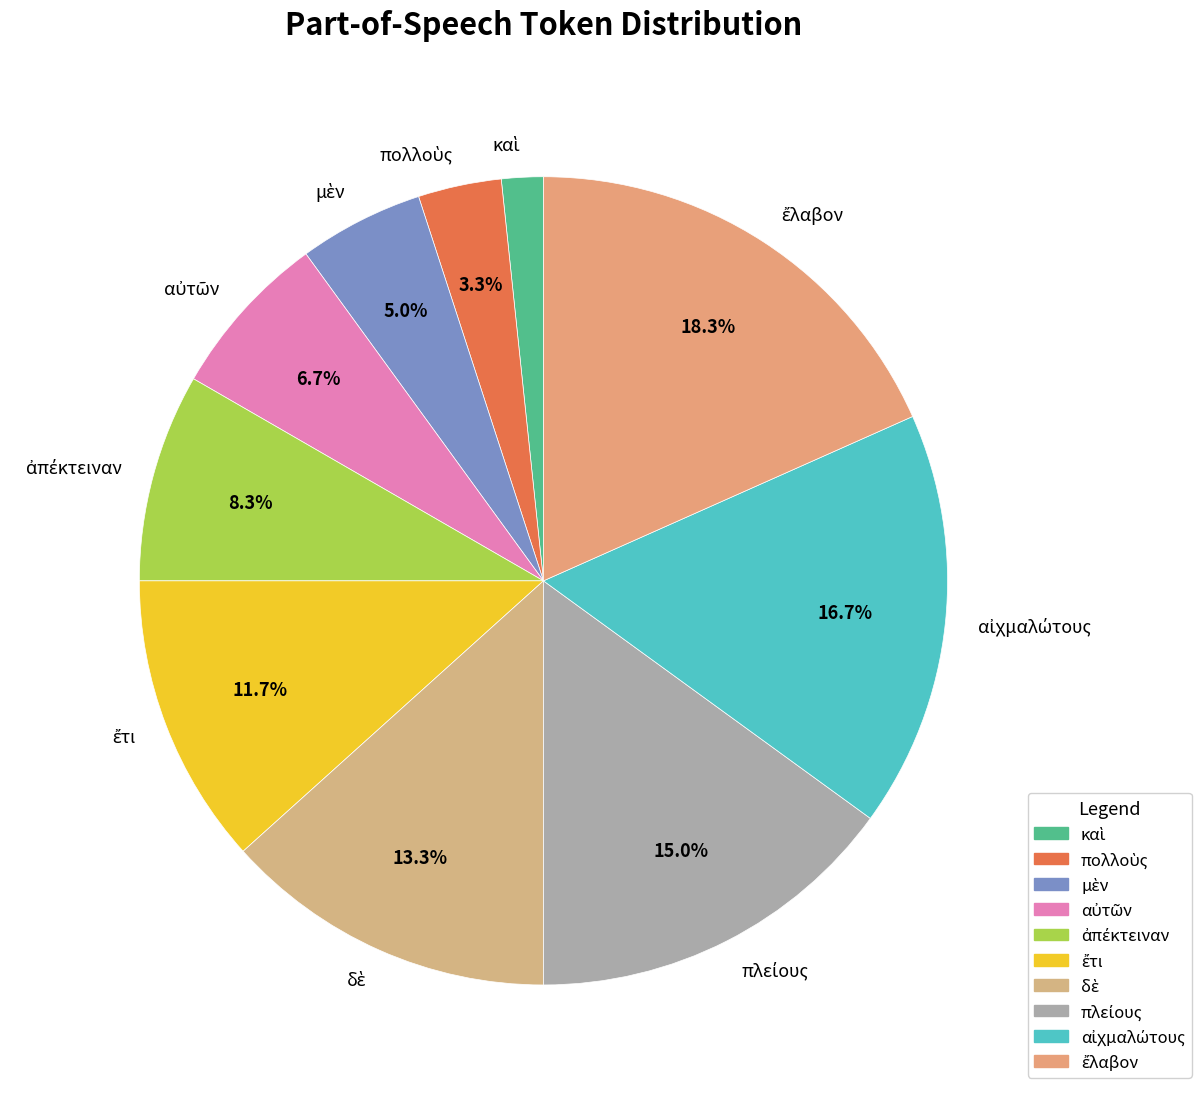

Is there any slice that represents more than half of the pie?

No